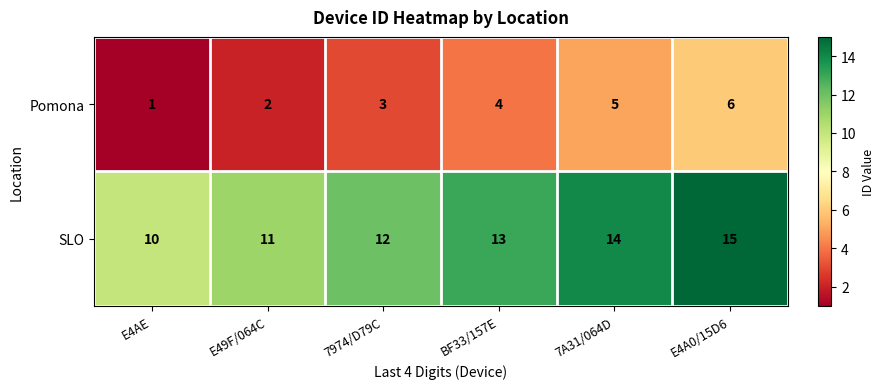

At which label does SLO reach its minimum?

E4AE